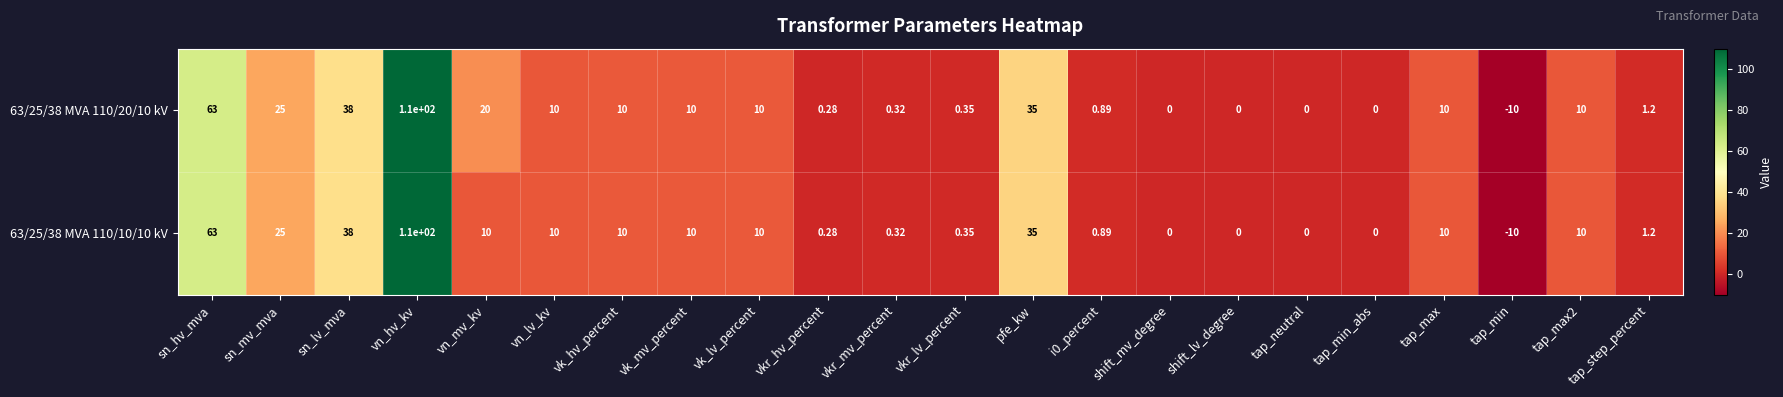

At which label does 63/25/38 MVA 110/10/10 kV reach its minimum?

tap_min